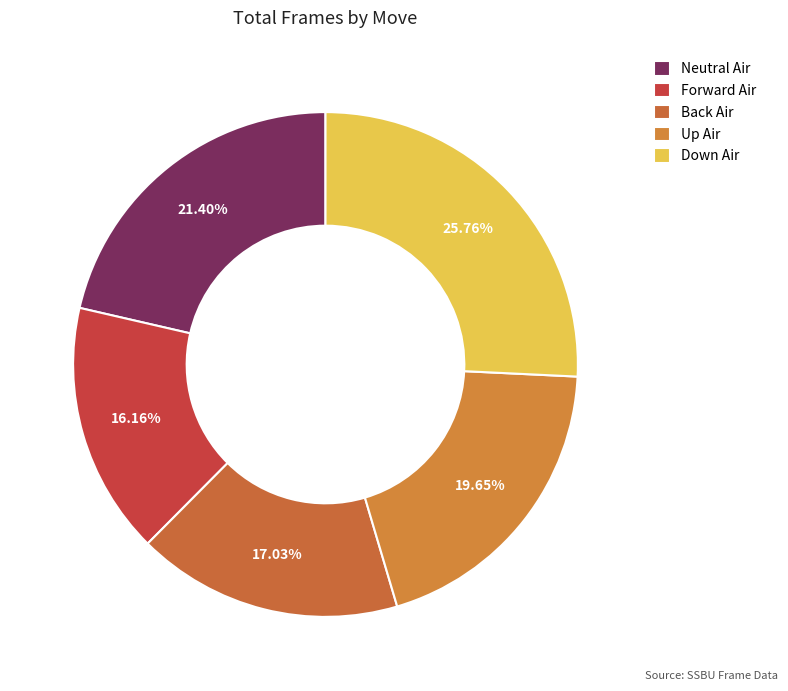

How many slices are in this pie chart?

5